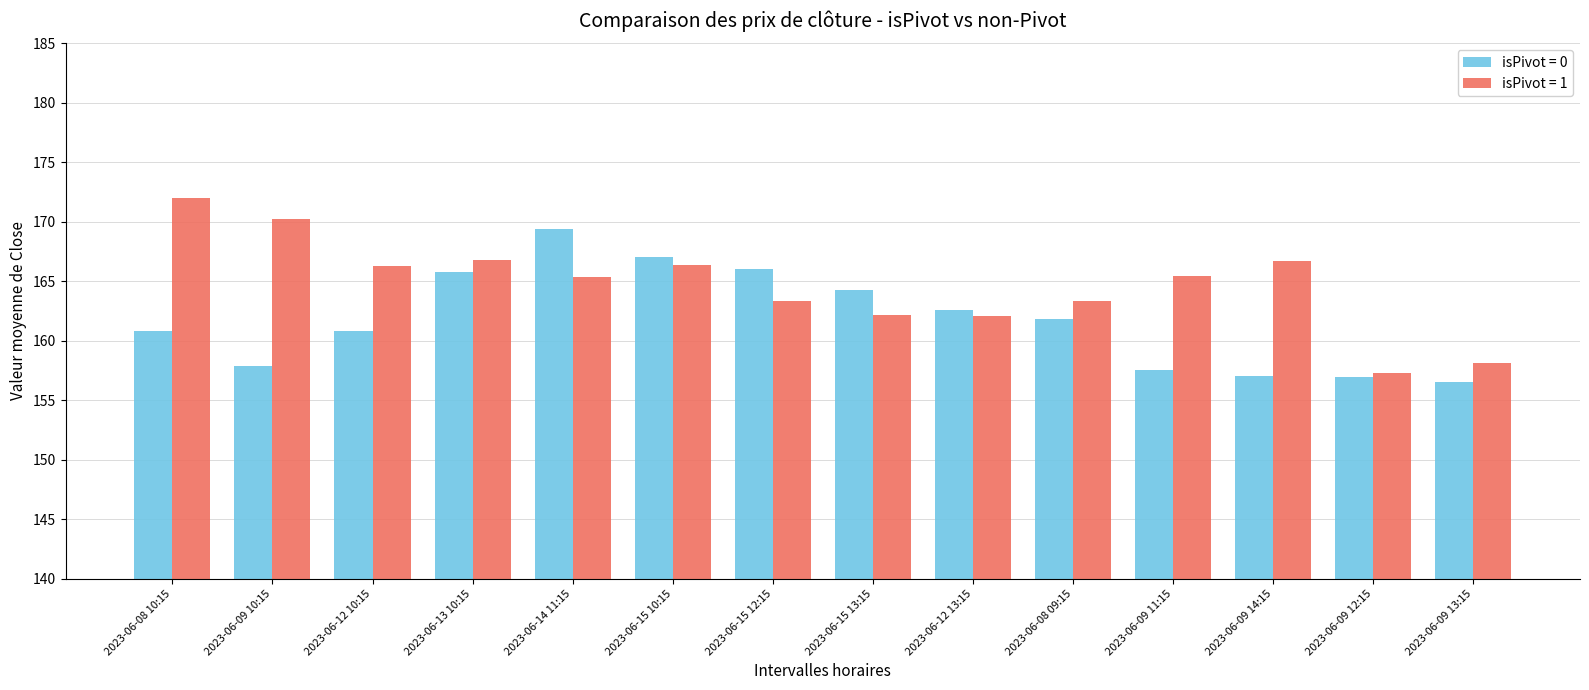

Between 2023-06-15 13:15 and 2023-06-08 09:15, which series saw the biggest shift?

isPivot = 0